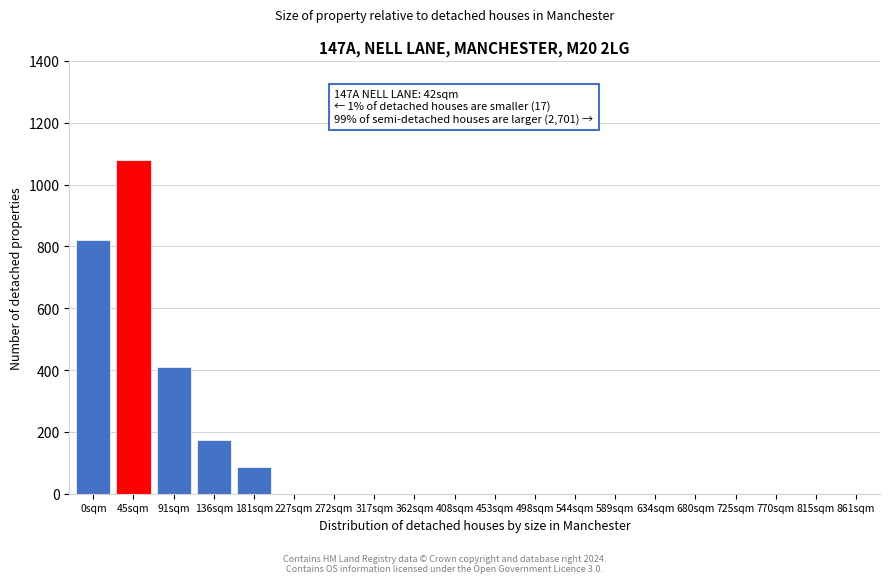

Reading left to right, extract all data points from this chart.

0sqm=820	45sqm=1080	91sqm=410	136sqm=175	181sqm=85	227sqm=0	272sqm=0	317sqm=0	362sqm=0	408sqm=0	453sqm=0	498sqm=0	544sqm=0	589sqm=0	634sqm=0	680sqm=0	725sqm=0	770sqm=0	815sqm=0	861sqm=0